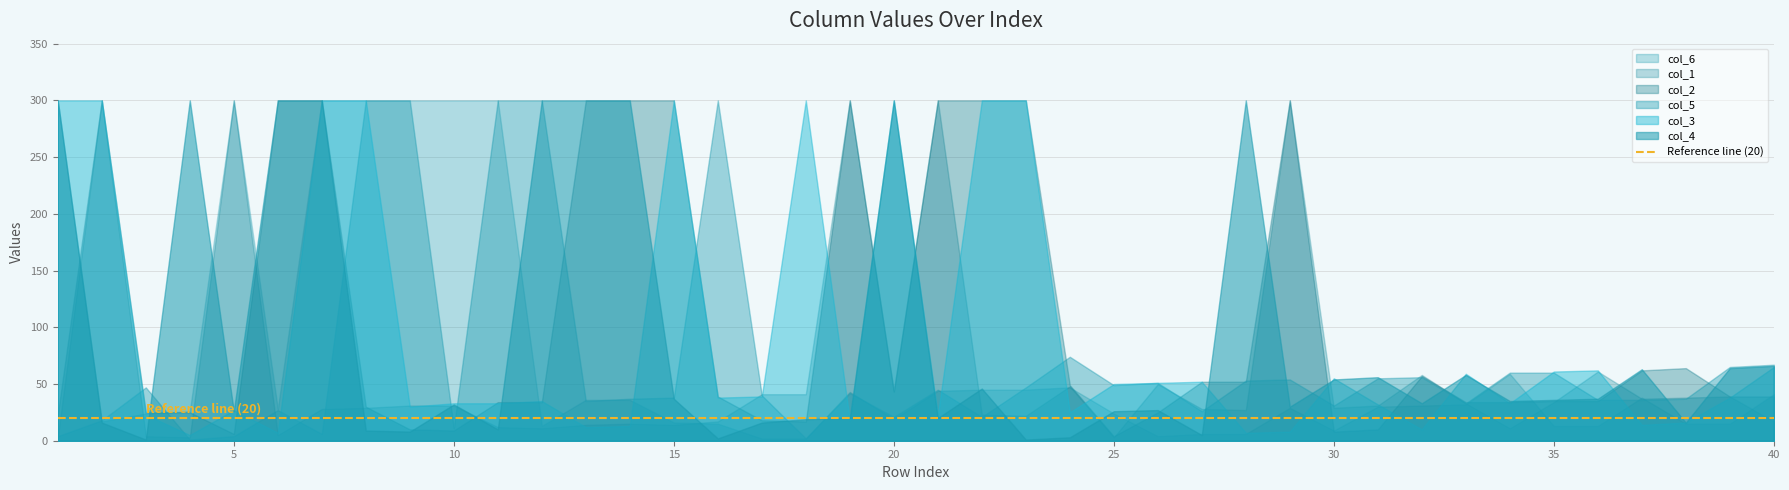

The col_5 series shows 36 at 37. True or false?

True